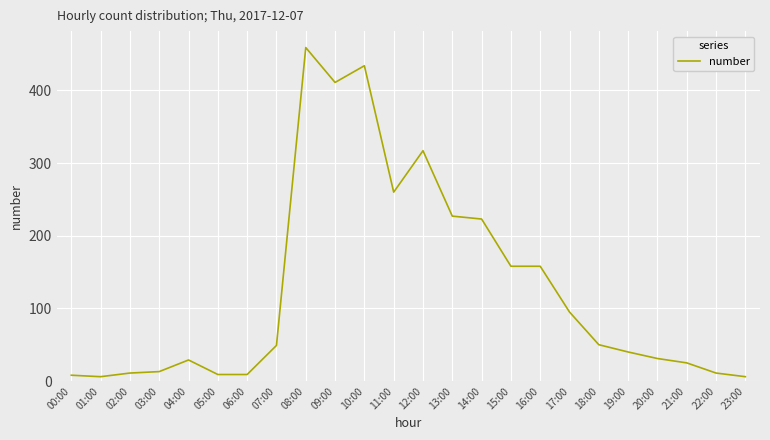

The value at 02:00 is 11. True or false?

True